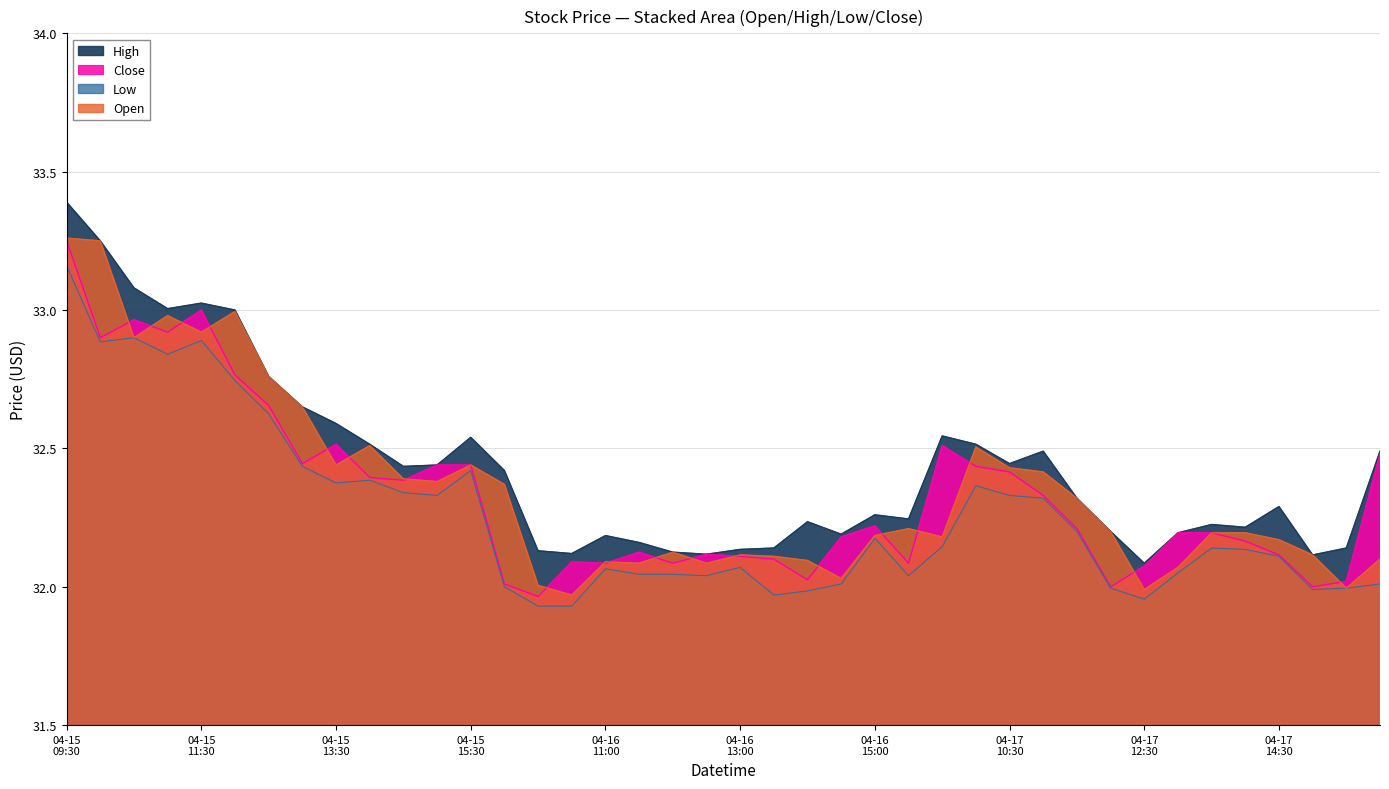

What value does the Low series have at 2024-04-17 14:00?

32.1